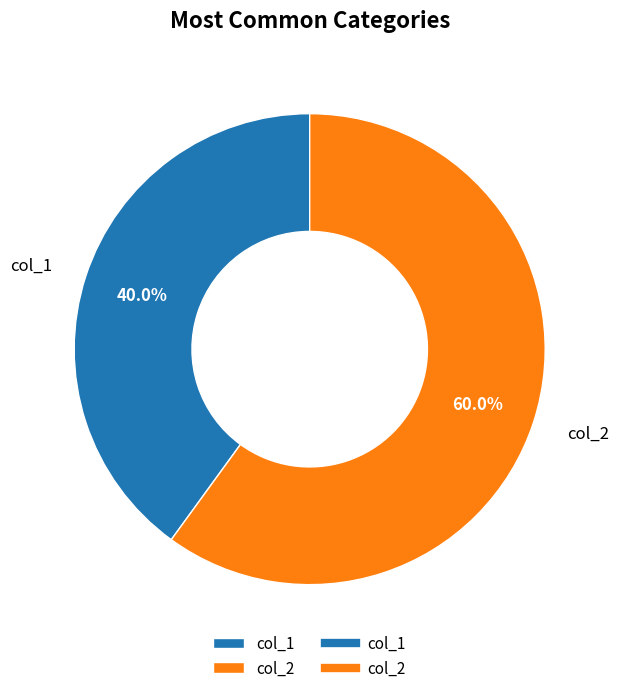

What percentage is the col_2 slice, to the nearest percent?

60%